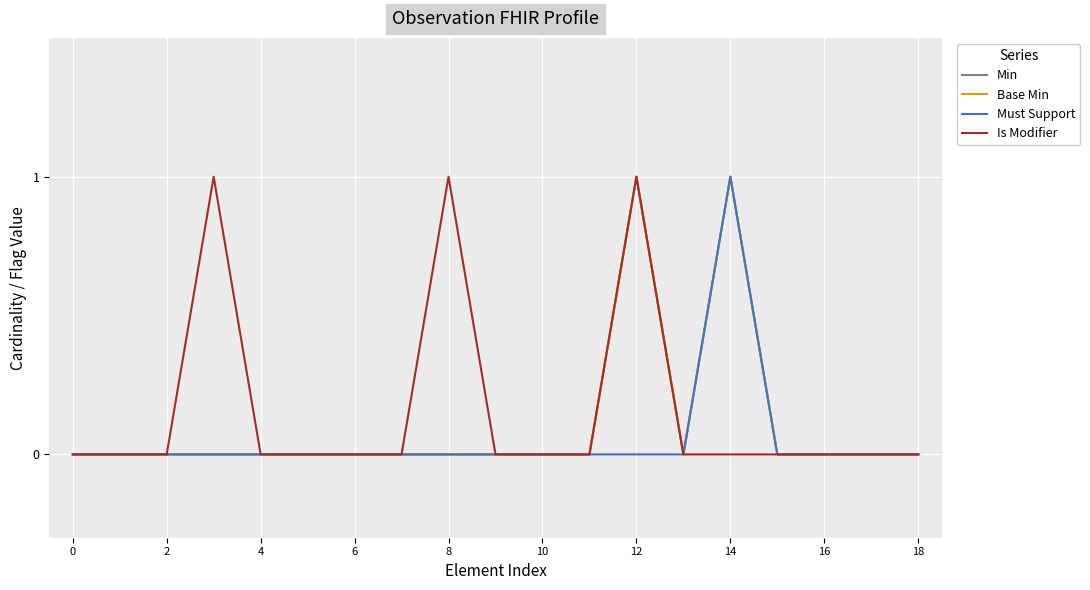

Is this an area chart (filled region under the line)?

No